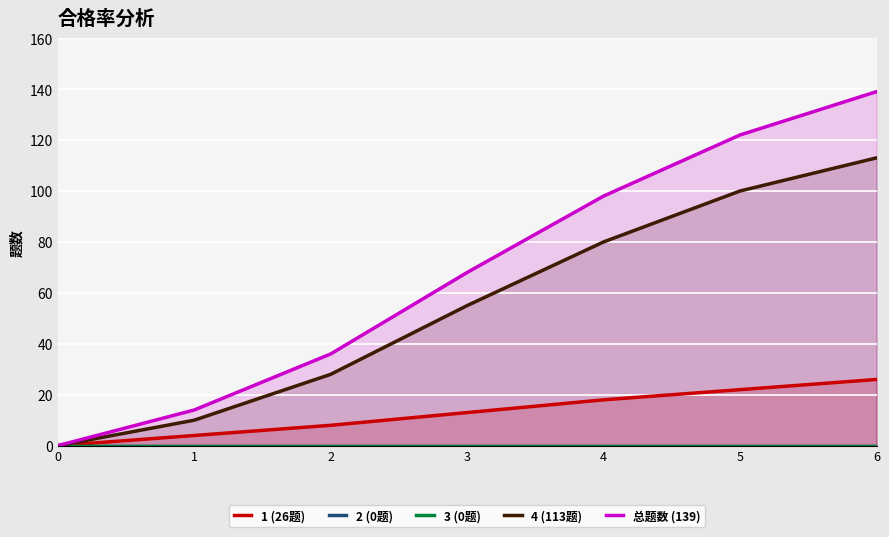

Which series has the widest spread of values?

总题数 (139)